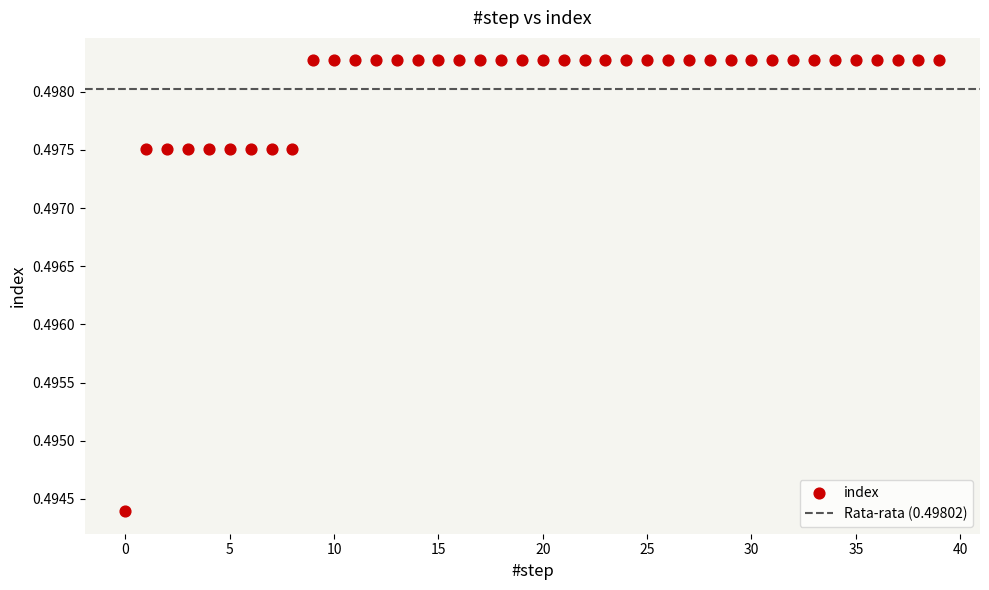

How many data points are displayed?

40